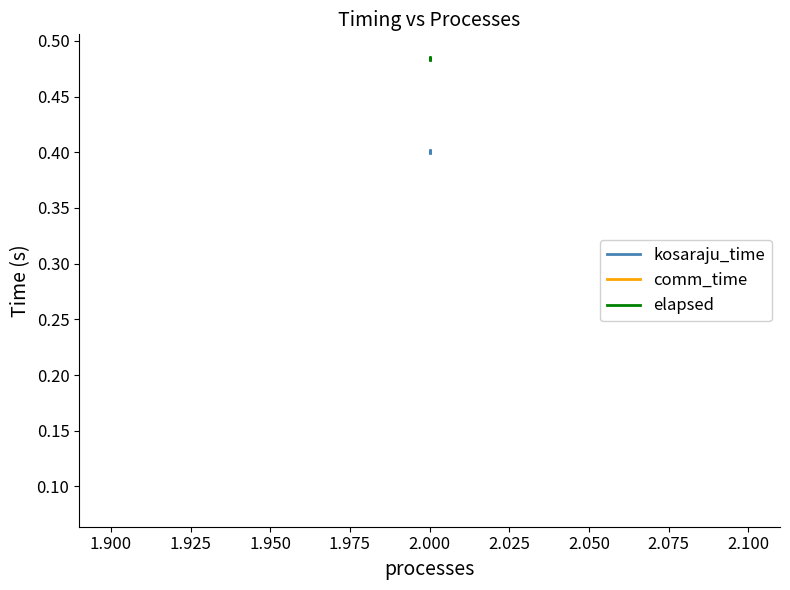

How many lines are shown in the chart?

3